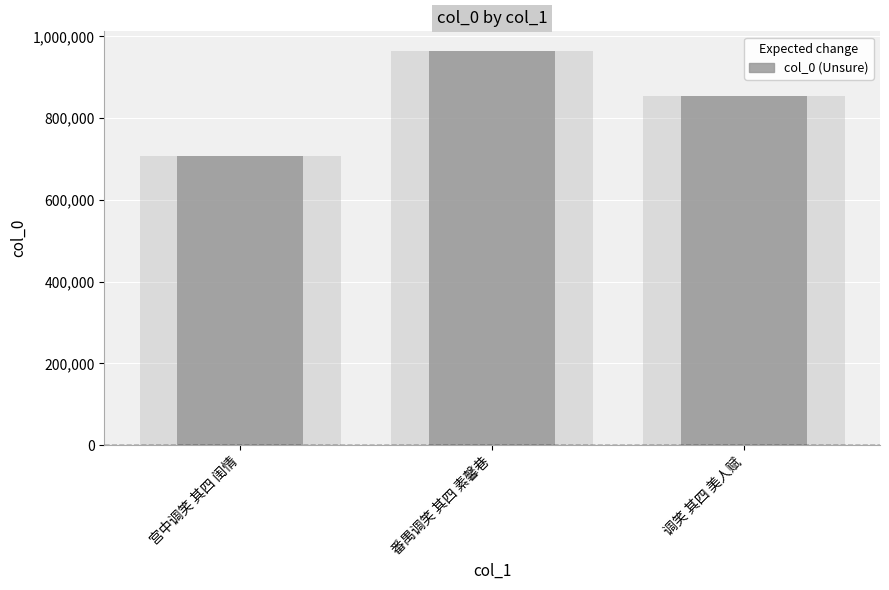

Rank the categories by value from lowest to highest.

宫中调笑 其四 闺情, 调笑 其四 美人赋, 番禺调笑 其四 素馨巷